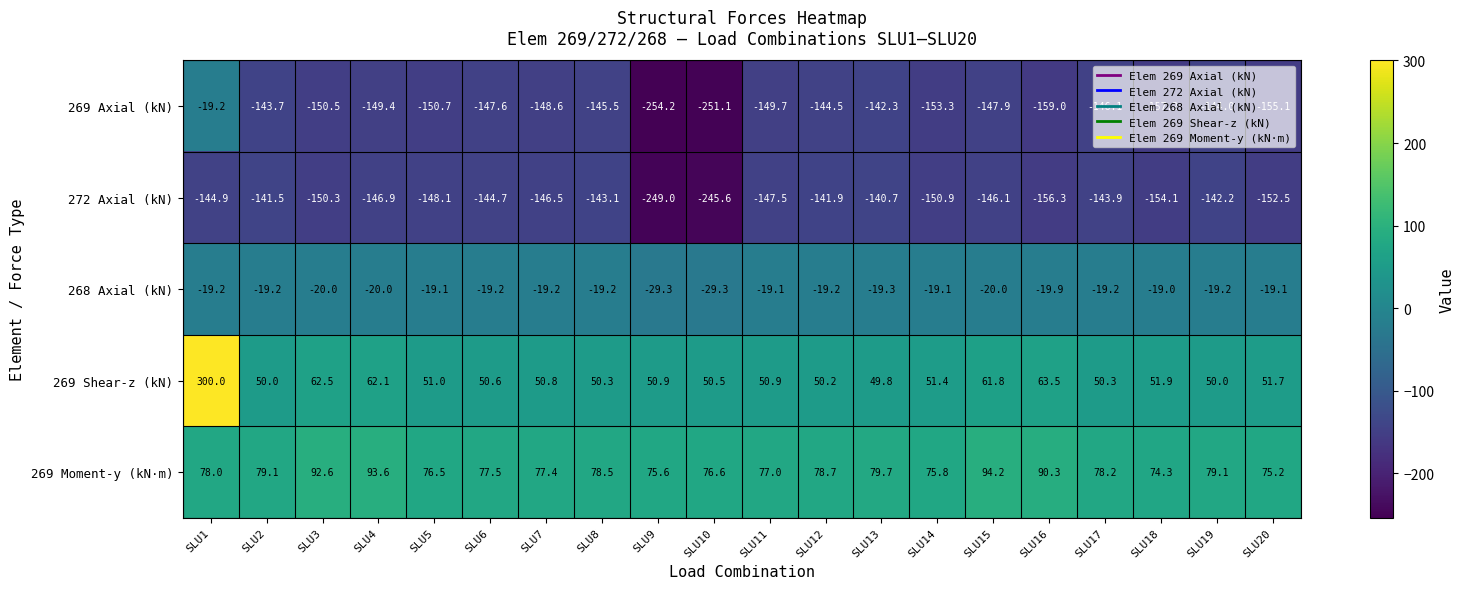

What is the difference between the second highest and minimum values in the 272 Axial (kN) series?

107.5